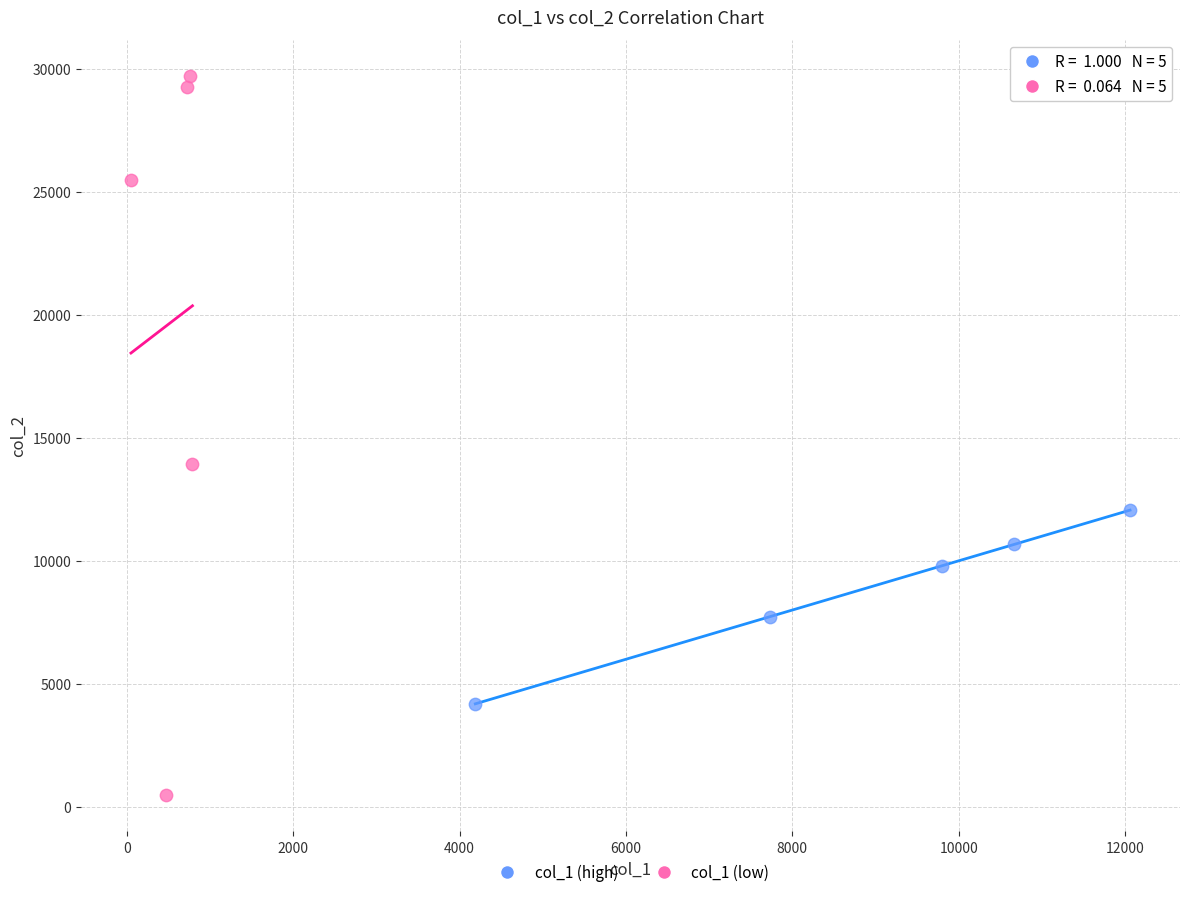

Which series contains the lowest Y value?

col_1 (low)